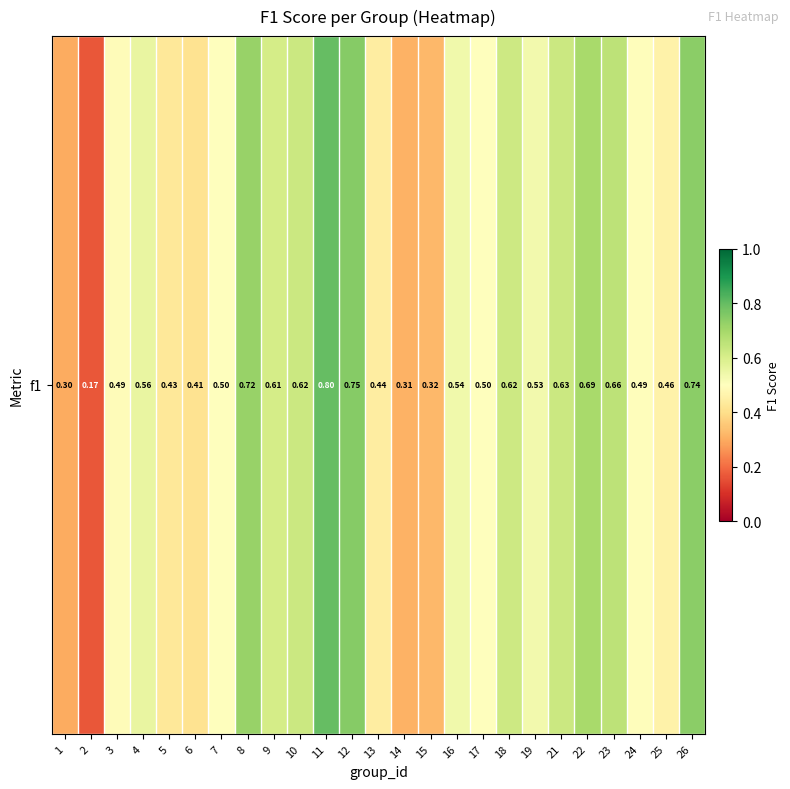

Reading left to right, transcribe all the data shown in this chart.

0.3	0.2	0.5	0.6	0.4	0.4	0.5	0.7	0.6	0.6	0.8	0.7	0.4	0.3	0.3	0.5	0.5	0.6	0.5	0.6	0.7	0.7	0.5	0.5	0.7